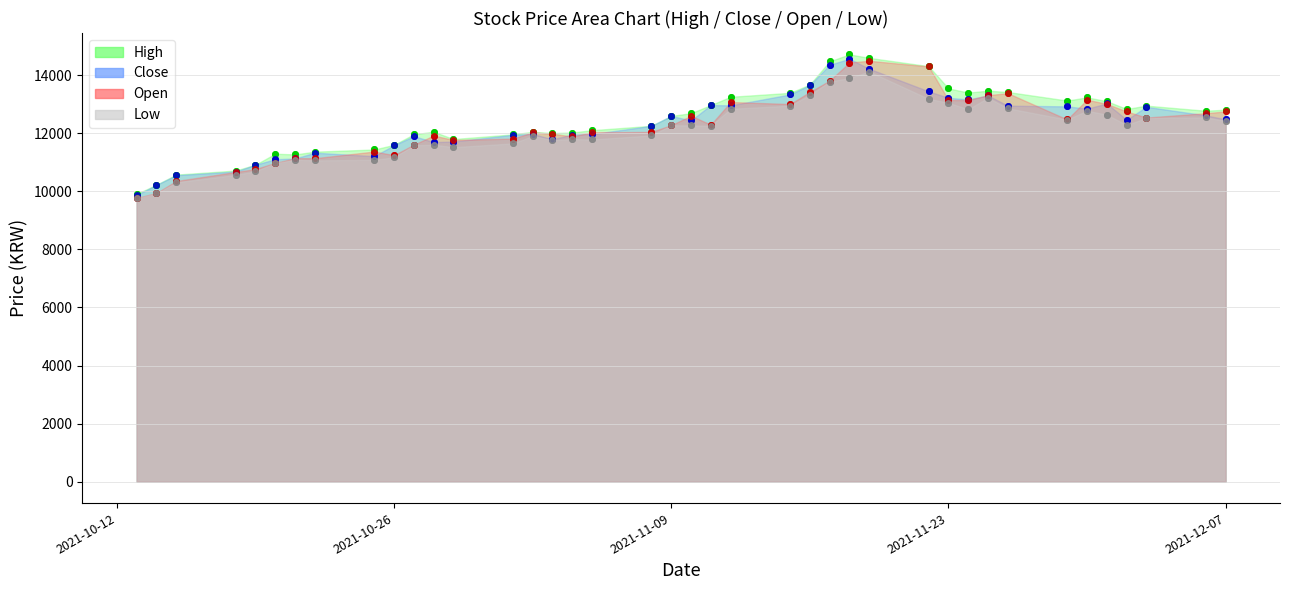

True or false: Low has more than 0 interior local peaks.

True